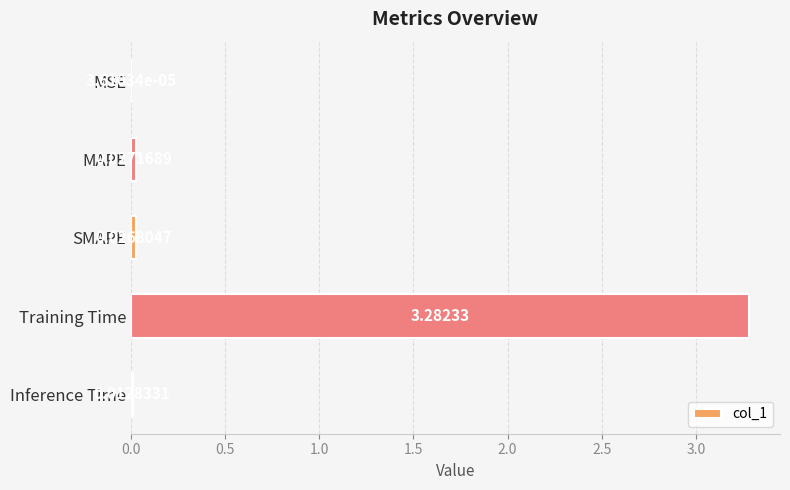

Which has a higher value, Training Time or MSE?

Training Time